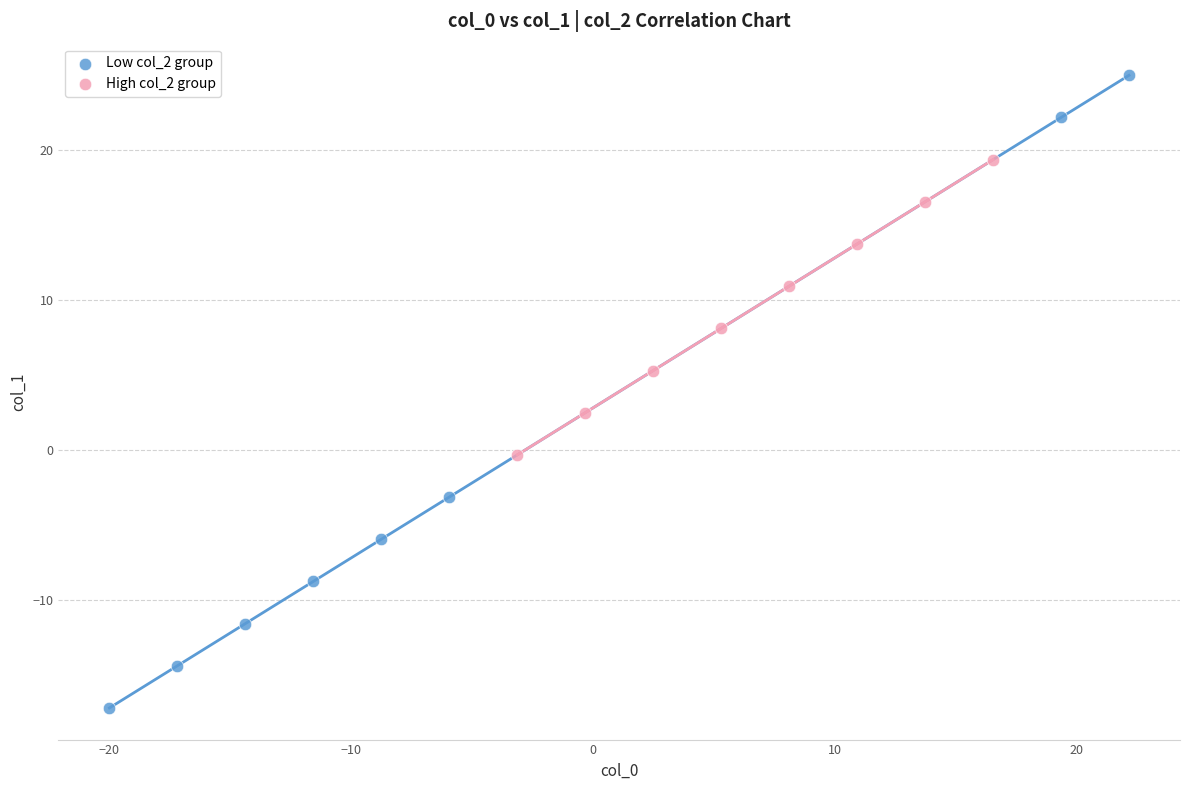

Which series has the largest Y range (max minus min)?

Low col_2 group